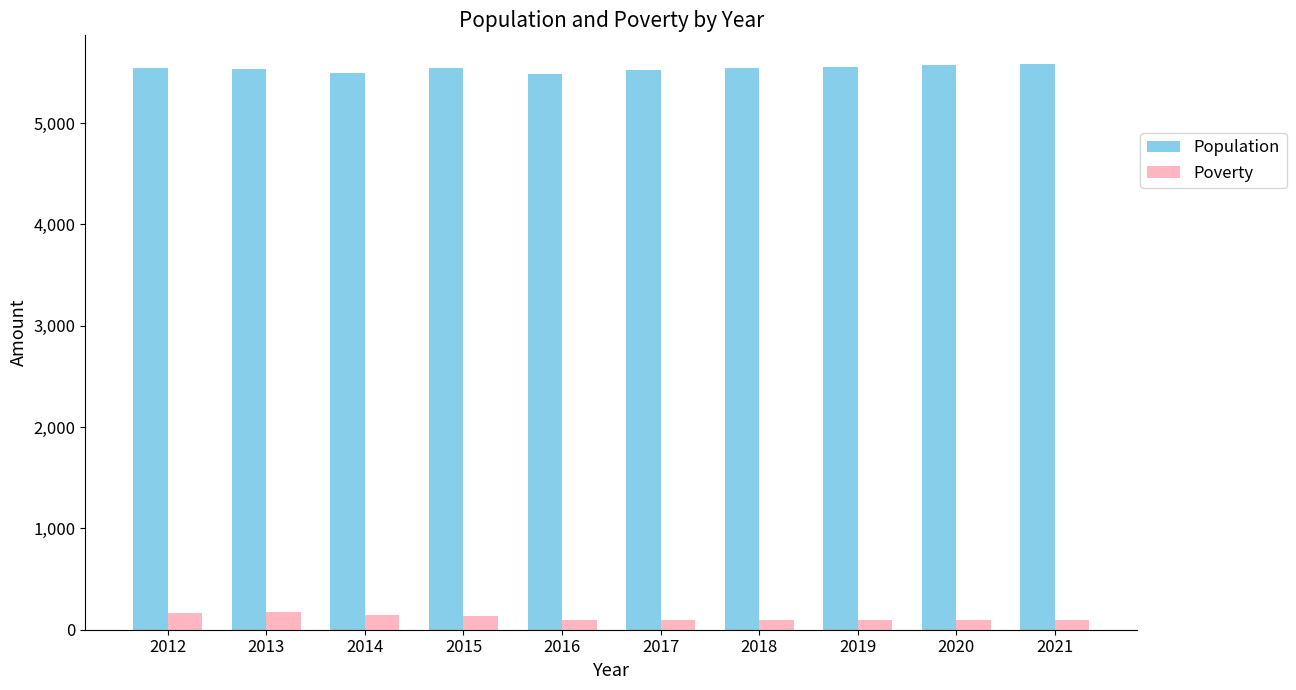

Where does the Poverty series first go above 100?

2012